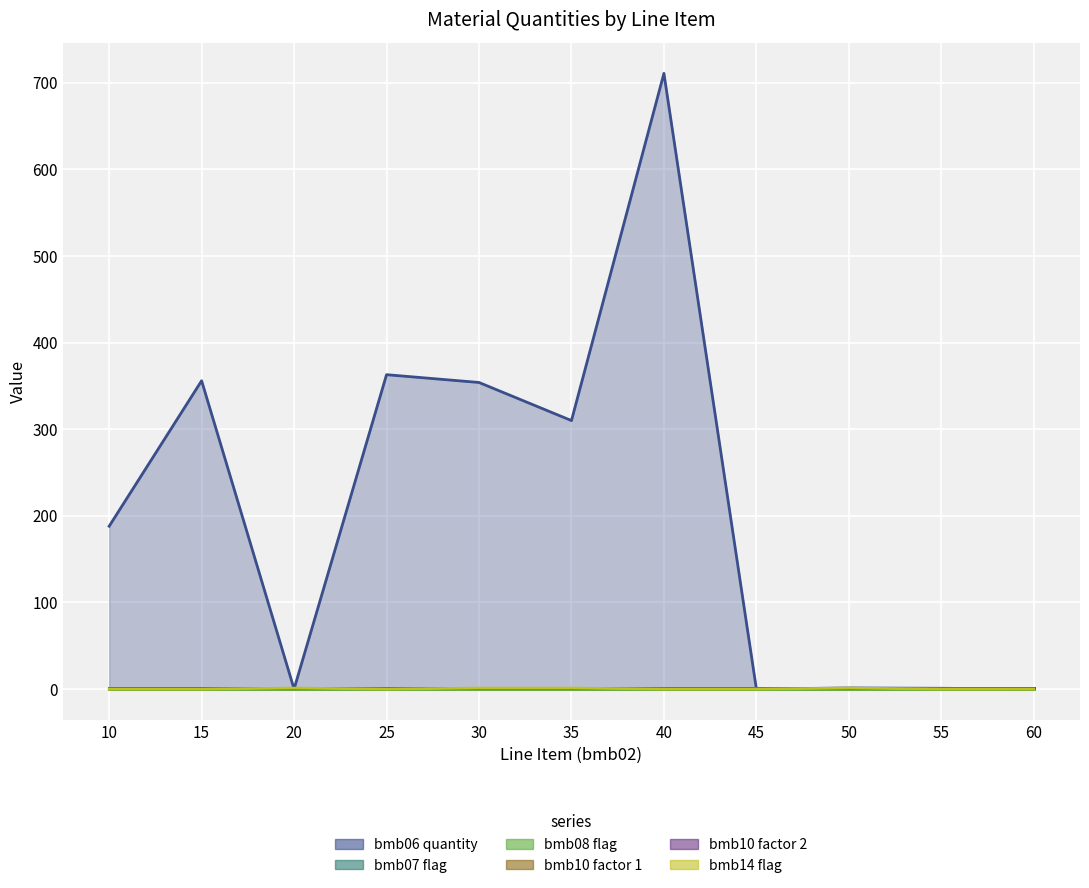

Which series changed the most between 15 and 50?

bmb06